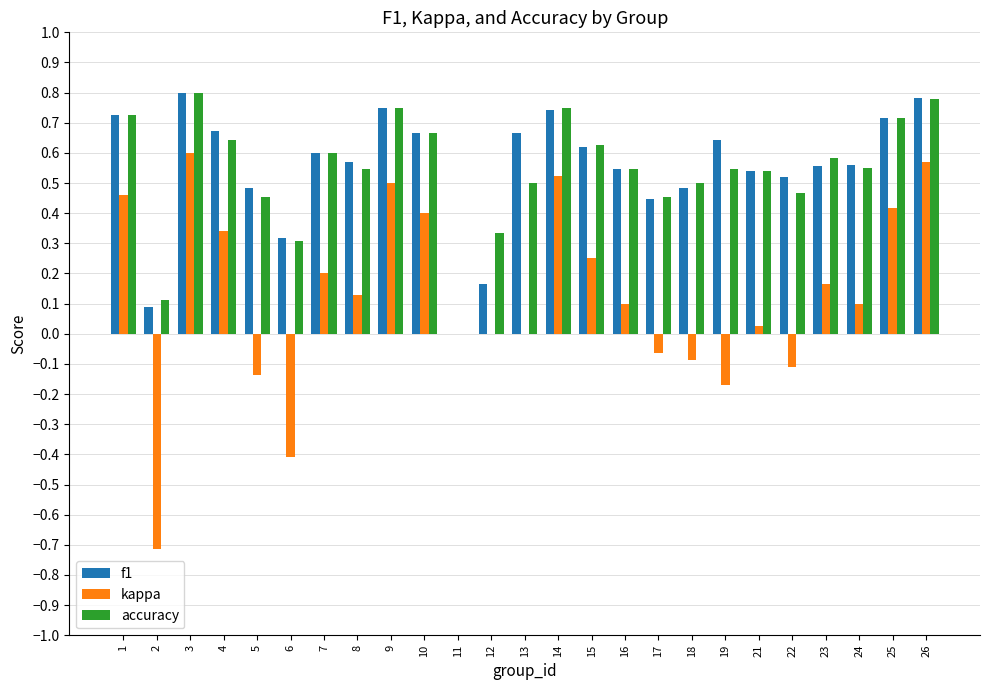

Are the bars horizontal?

No